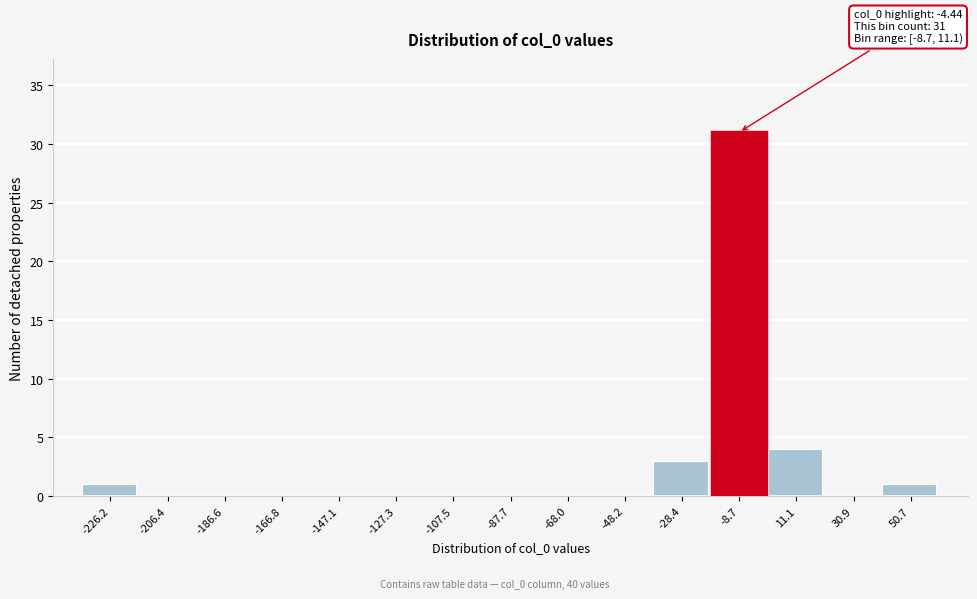

Reading left to right, list all the values displayed in this chart.

-226.2=1	-206.4=0	-186.6=0	-166.8=0	-147.1=0	-127.3=0	-107.5=0	-87.7=0	-68.0=0	-48.2=0	-28.4=3	-8.7=31	11.1=4	30.9=0	50.7=1